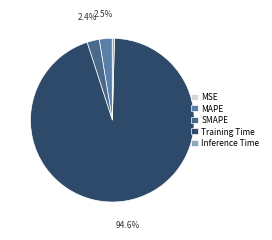

Combined, do MSE and Training Time account for over 50%?

Yes